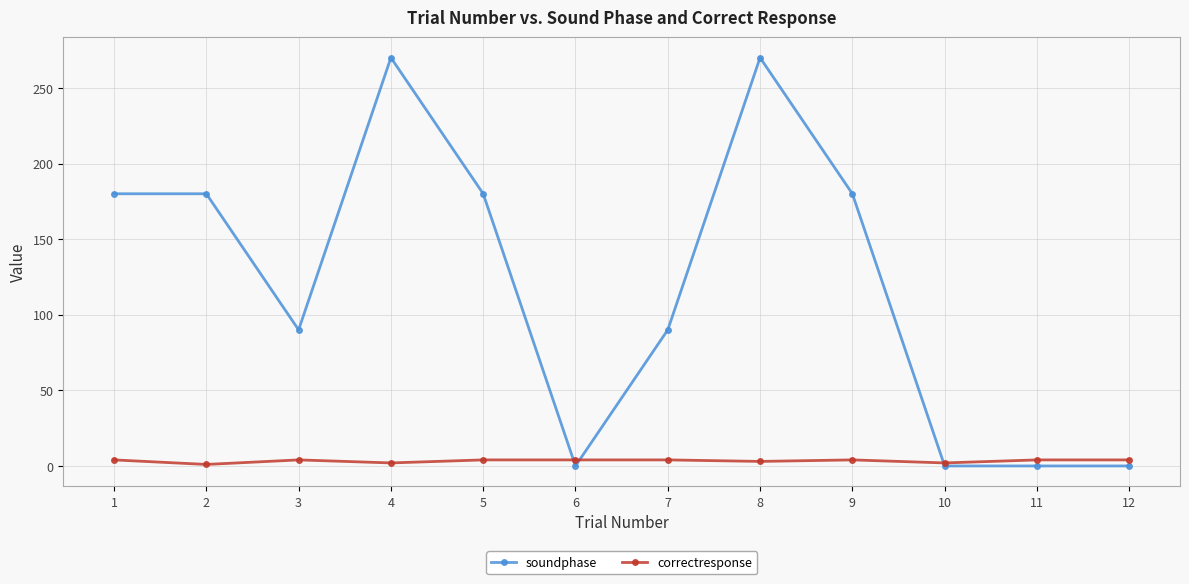

Which series has the widest spread of values?

soundphase